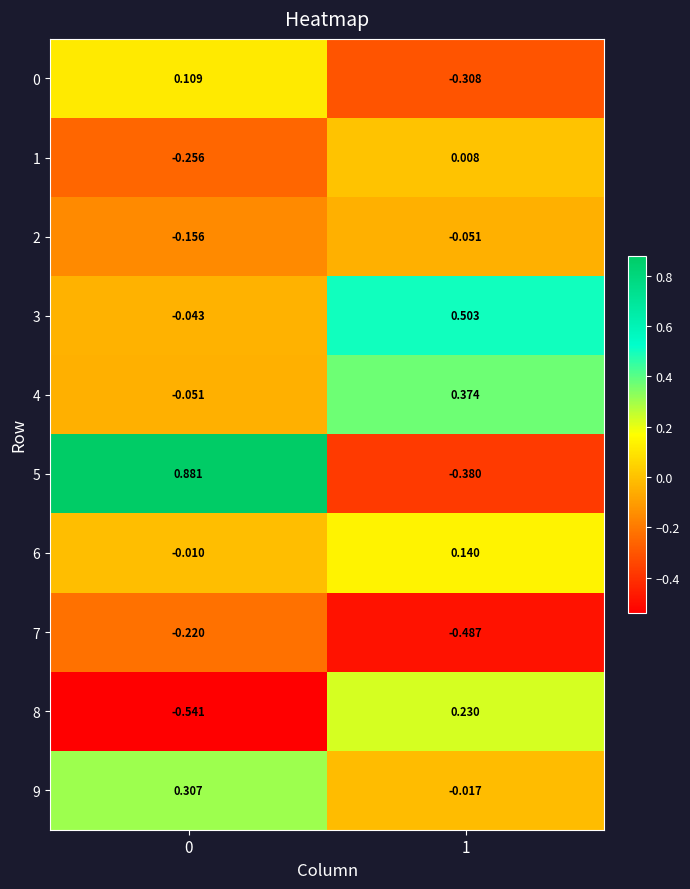

Is the value of 3 at 1 greater than the value of 0 at 1?

Yes